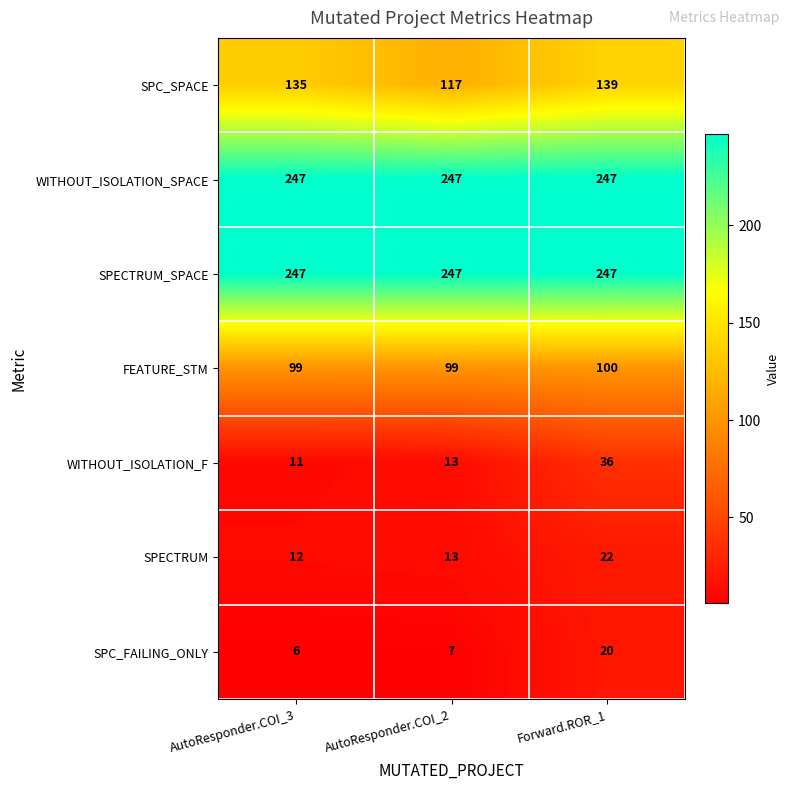

At which category does the chart reach its minimum across all series?

AutoResponder.COI_3